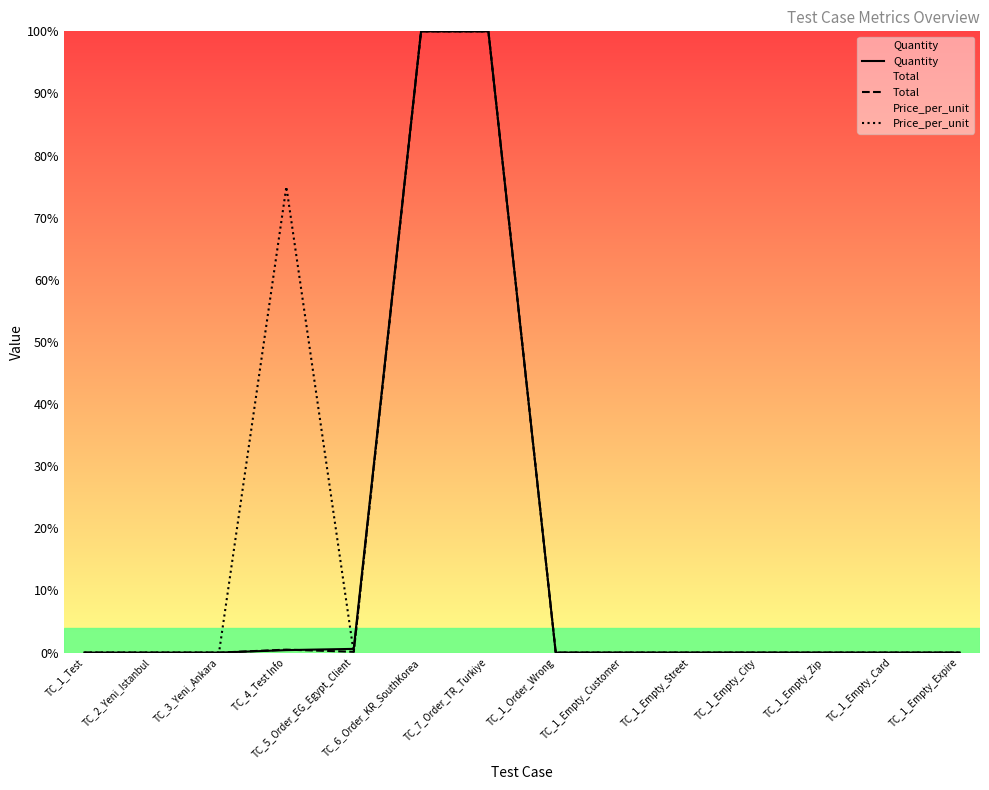

How many data points in Total are above 0?

4